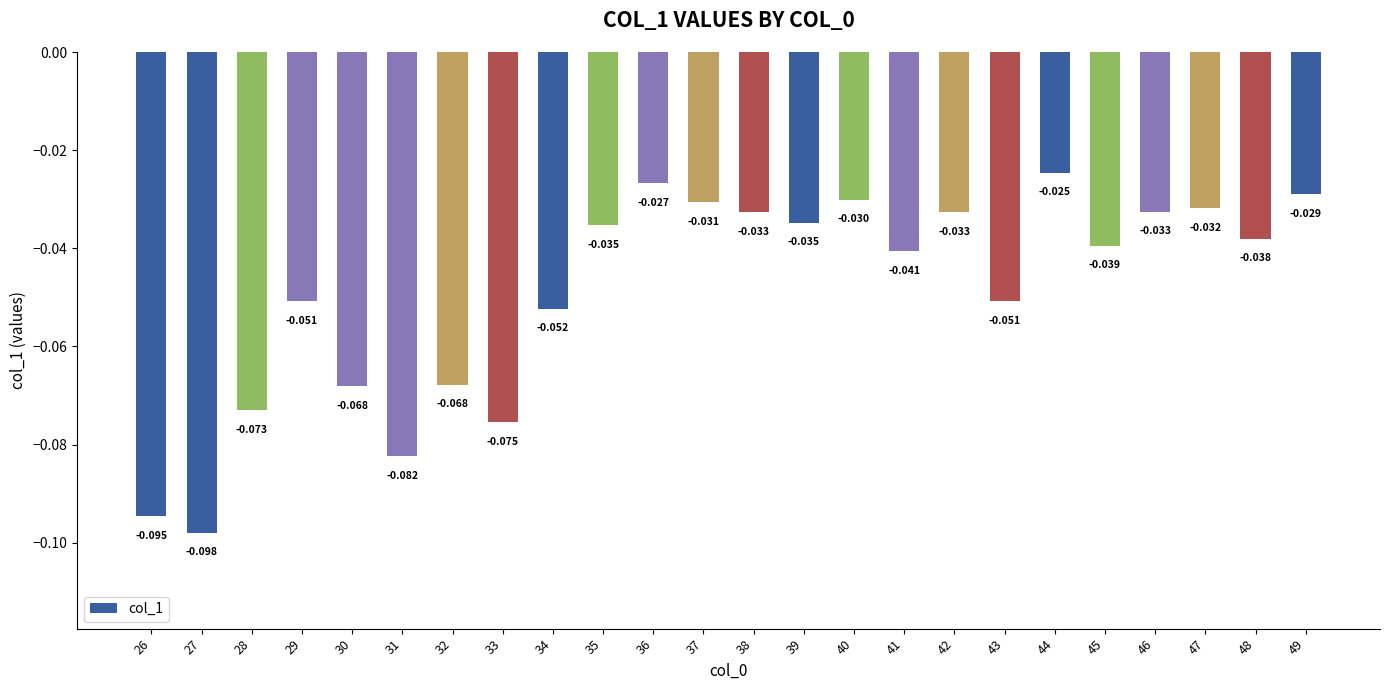

Rank the categories by value from highest to lowest.

44, 36, 49, 40, 37, 47, 46, 38, 42, 39, 35, 48, 45, 41, 29, 43, 34, 32, 30, 28, 33, 31, 26, 27